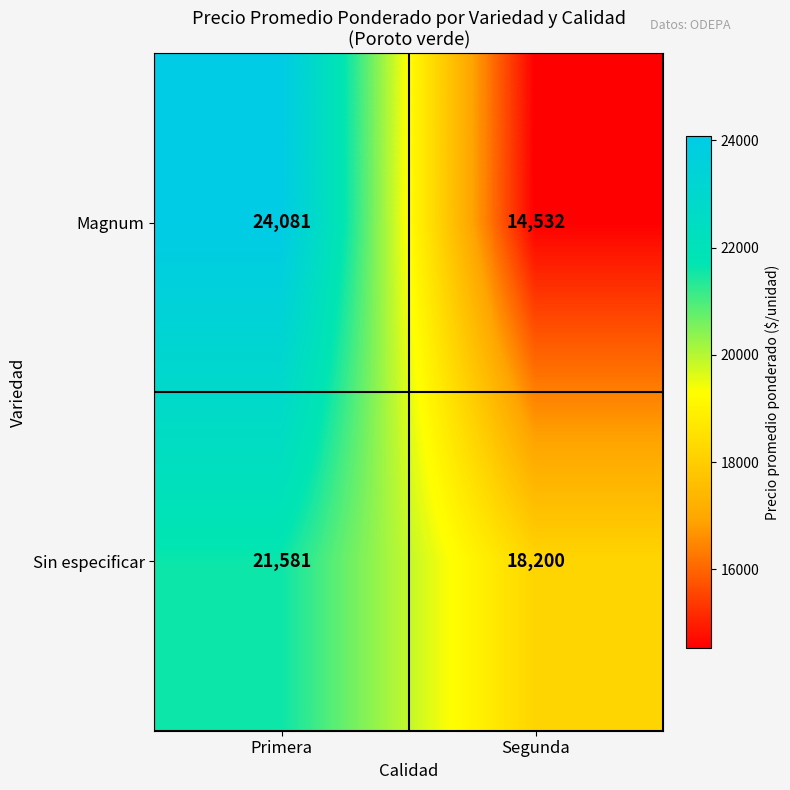

What is the difference between the Magnum values at Primera and Segunda?

9549